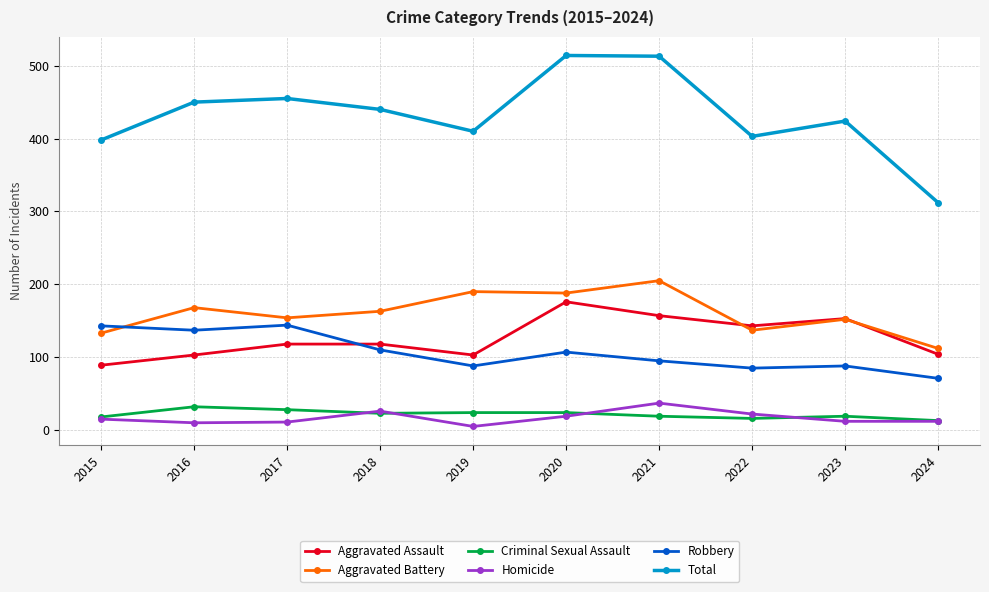

Where do Aggravated Battery and Aggravated Assault first cross each other?

2021 and 2022